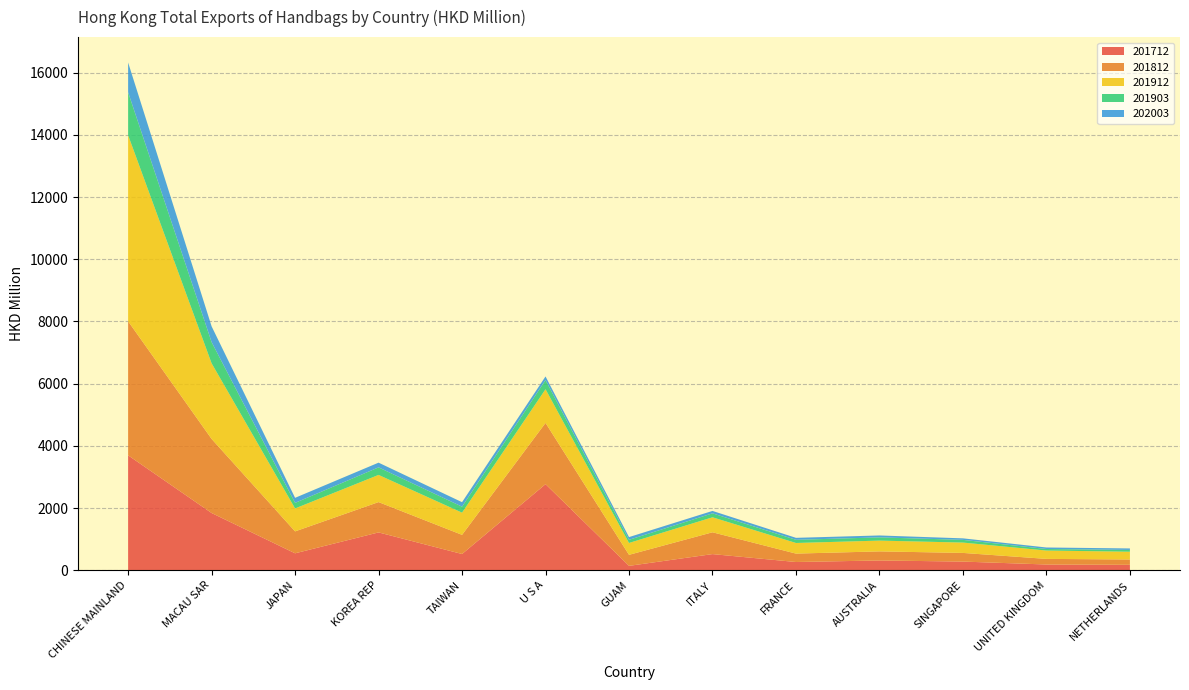

Reading right to left, transcribe all the data shown in this chart.

201712: 173.3	183.5	277.4	313.2	263.7	518.0	139.8	2767.9	520.7	1215.6	543.4	1839.7	3695.3
201812: 171.3	180.4	278.6	292.2	270.4	701.9	354.8	1969.9	616.6	975.6	705.3	2383.1	4312.2
201912: 249.6	268.3	332.7	346.6	341.4	481.9	381.6	1083.1	713.4	873.7	737.3	2432.3	5985.2
201903: 57.1	49.7	86.7	103.7	101.9	127.3	100.9	294.6	192.3	242.6	179.7	682.1	1379.7
202003: 48.5	48.7	48.9	61.7	63.7	77.9	87.9	116.6	145.0	151.8	162.3	507.9	959.1